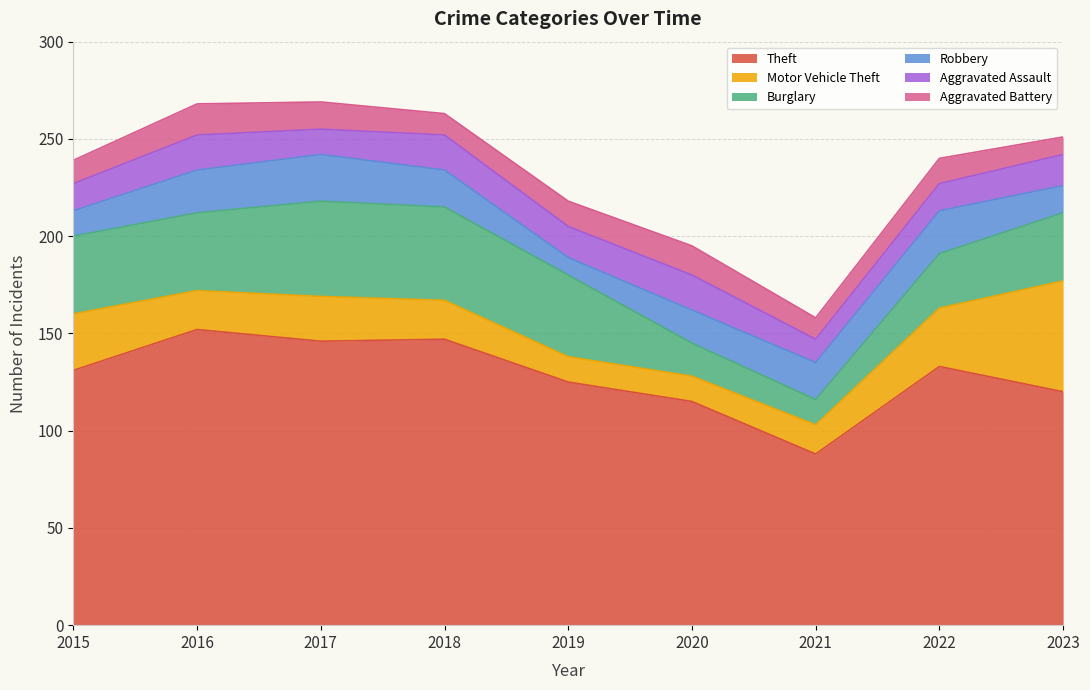

The Theft series shows 71 at 2023. True or false?

False